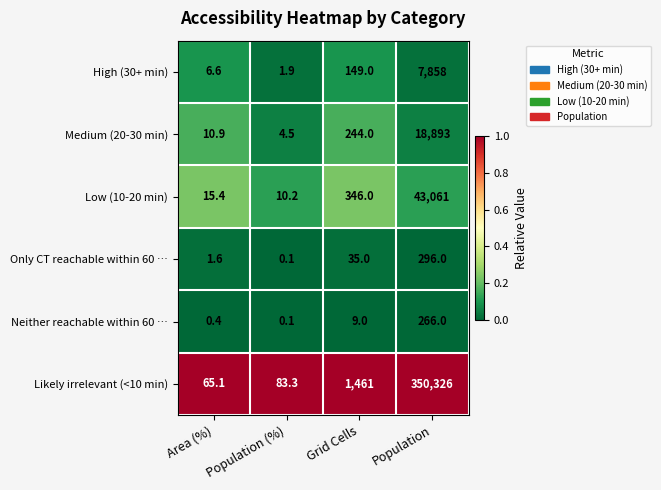

What is the spread (max minus min) of values at Area (%)?

64.7